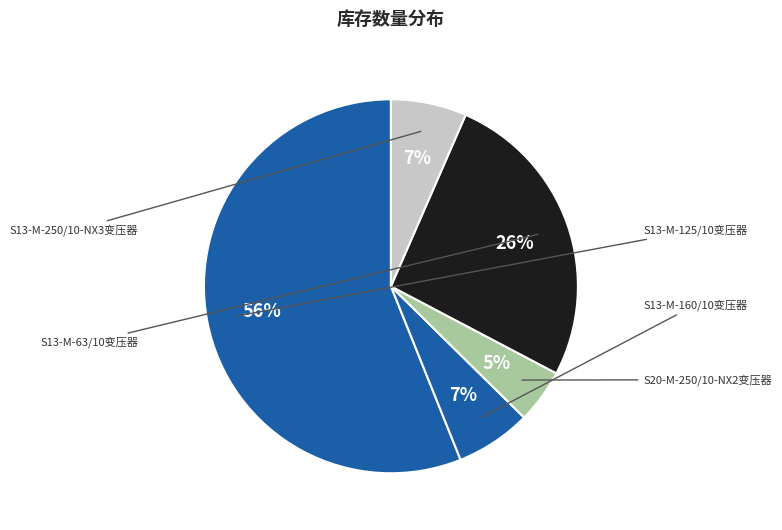

Rank the categories by value from highest to lowest.

S13-M-125/10变压器, S13-M-63/10变压器, S13-M-160/10变压器, S13-M-250/10-NX3变压器, S20-M-250/10-NX2变压器